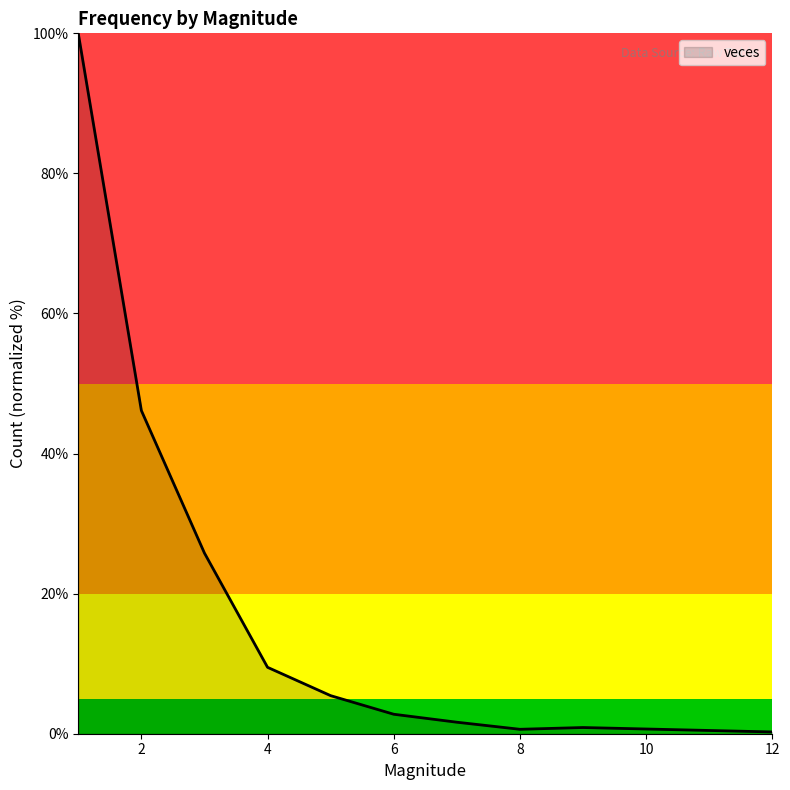

What is the greatest value displayed?

100.0